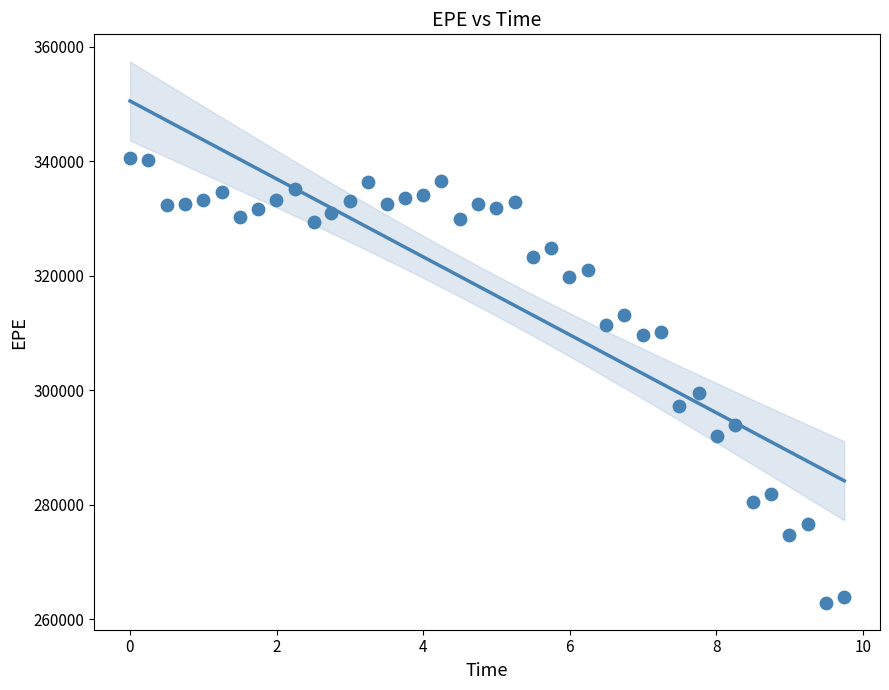

What Y value in the scatter plot is closest to 301706?

299483